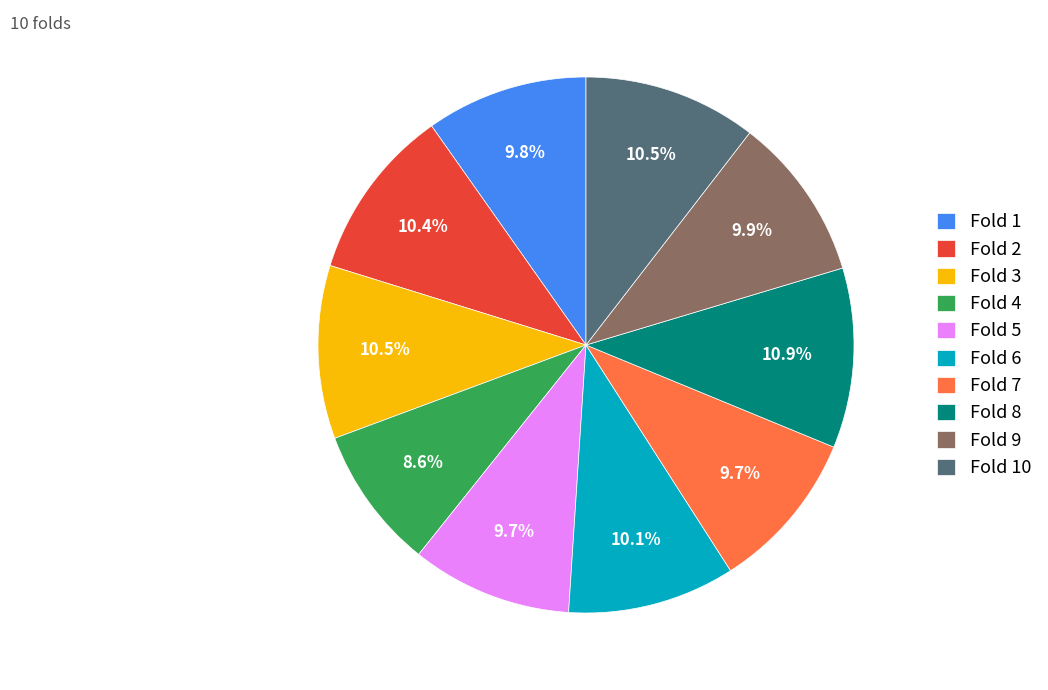

How many segments does this pie chart have?

10